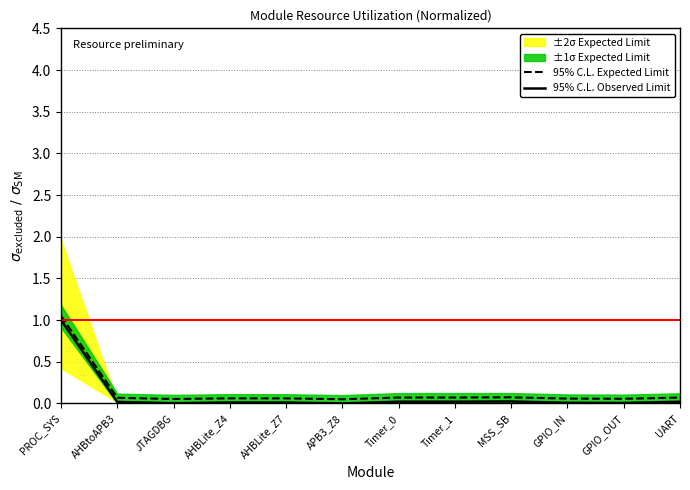

Which series changed the most between APB3_Z8 and MSS_SB?

95% C.L. Expected Limit